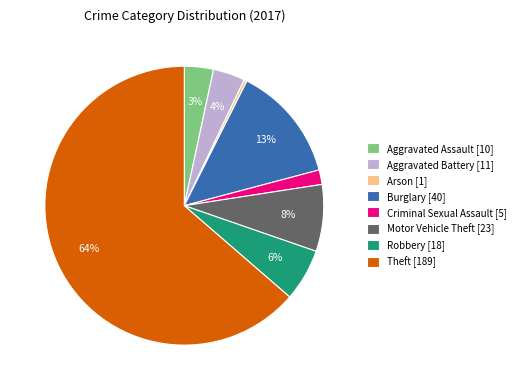

To the nearest percent, what percentage of the pie is Criminal Sexual Assault [5]?

2%